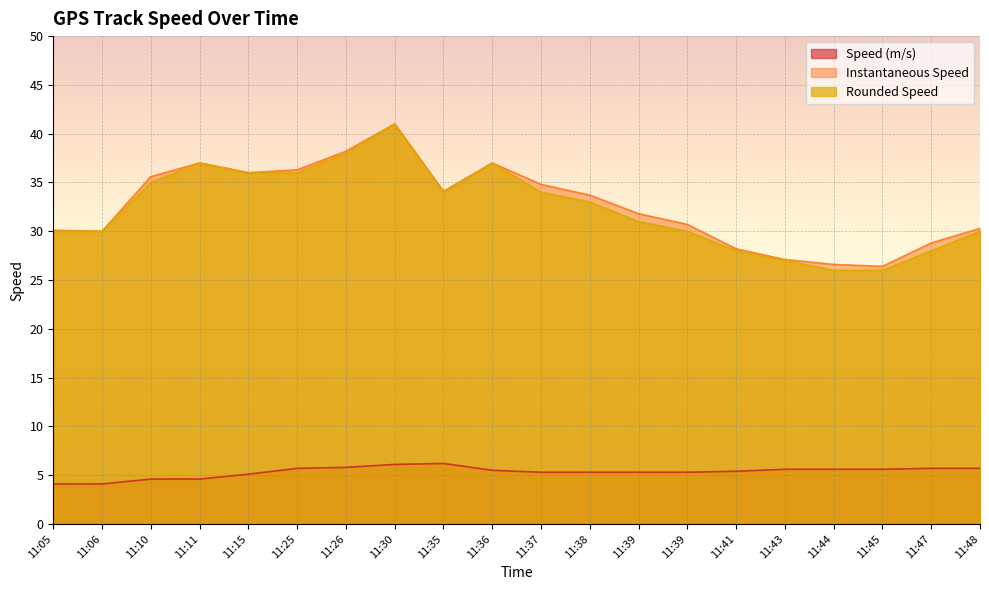

What is the difference between the Speed (m/s) values at 11:11 and 11:41?

0.8